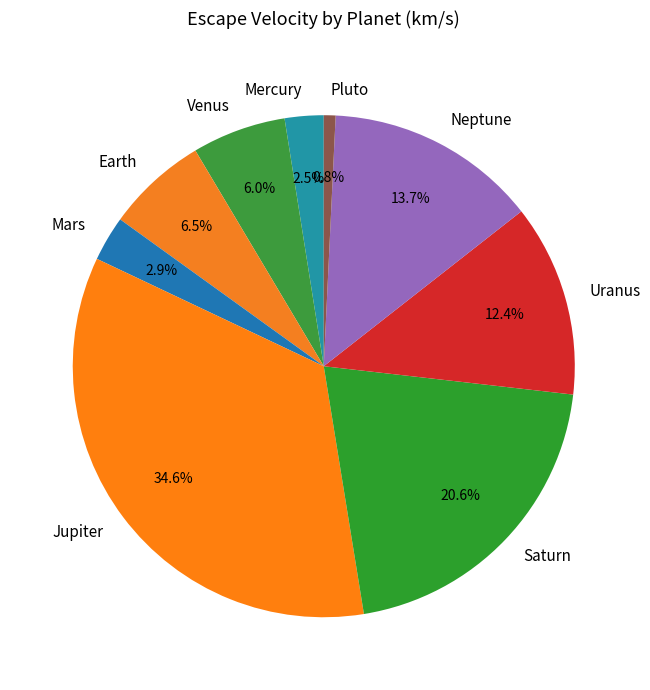

Approximately how many times larger is the value at Jupiter compared to Uranus?

2.8